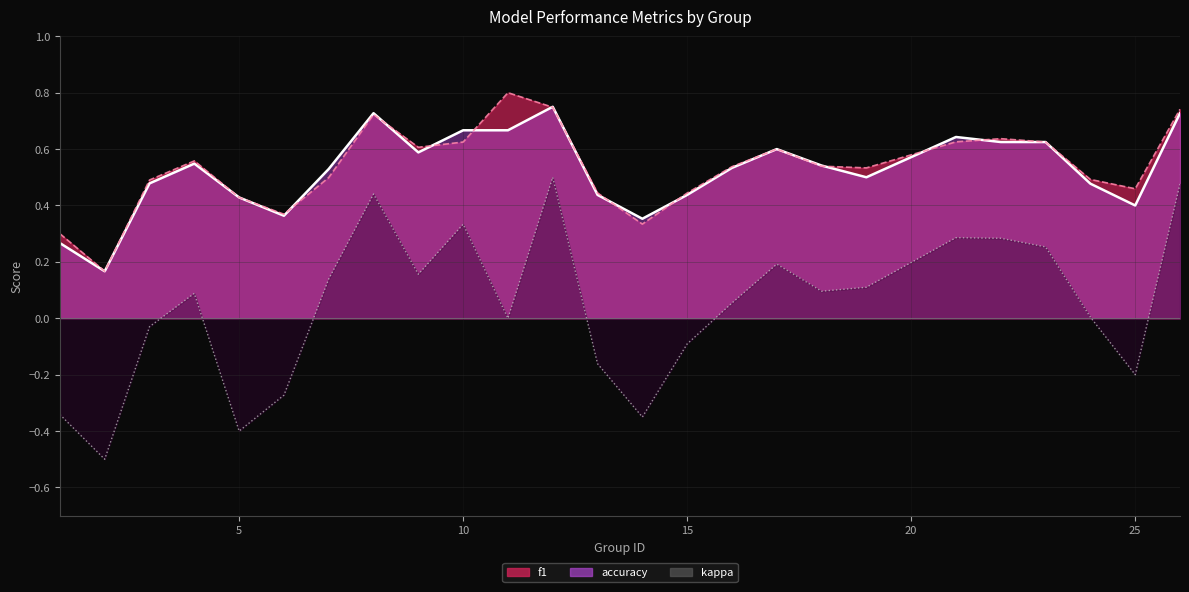

What is the maximum value for f1?

0.8